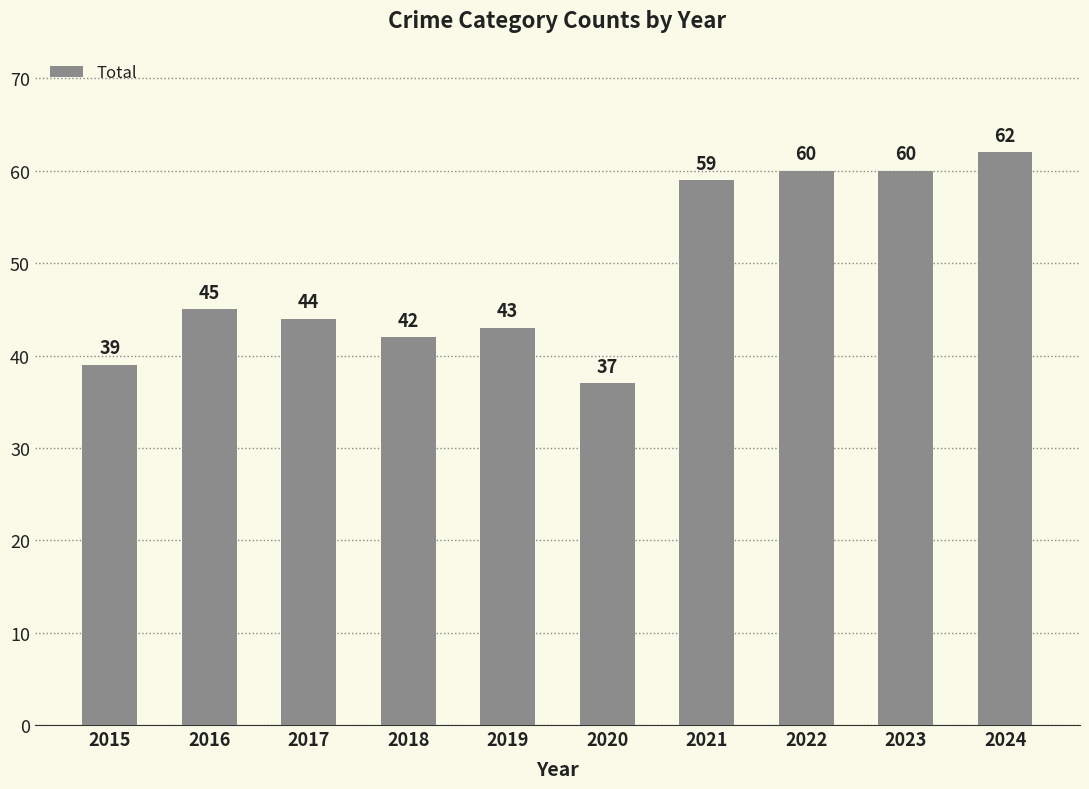

True or false: the data shows 30 at 2023.

False